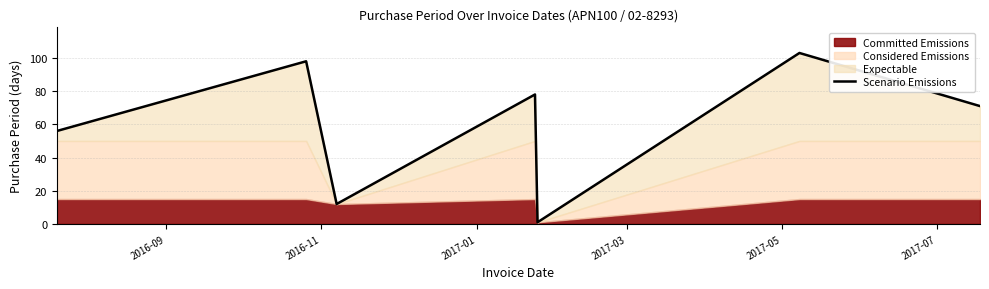

What is the maximum value for Scenario Emissions?

103